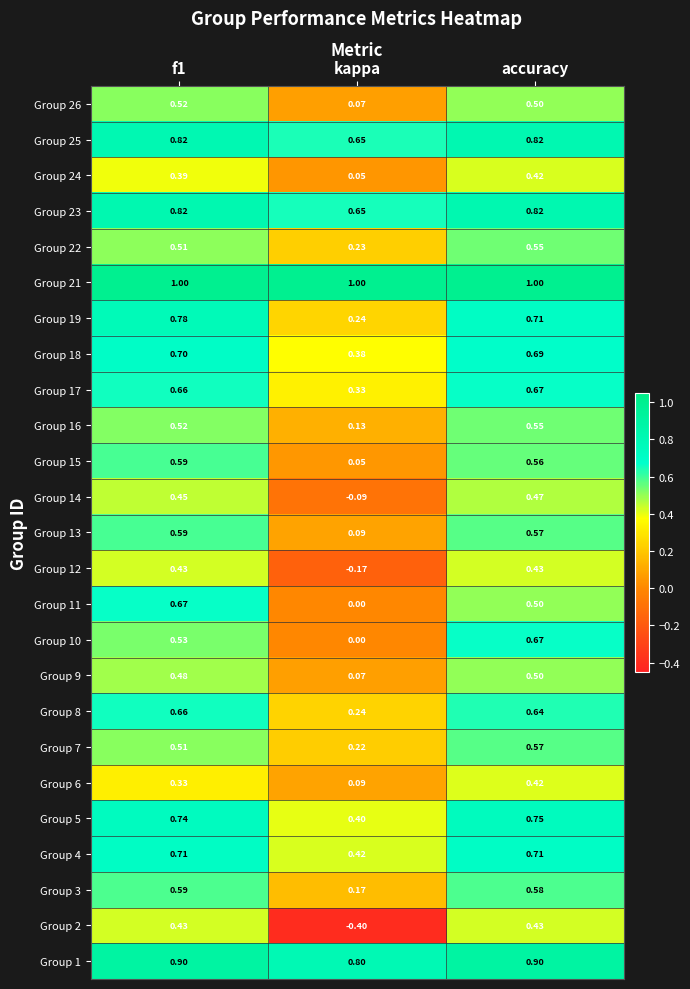

Which category has the lowest value across all series?

kappa